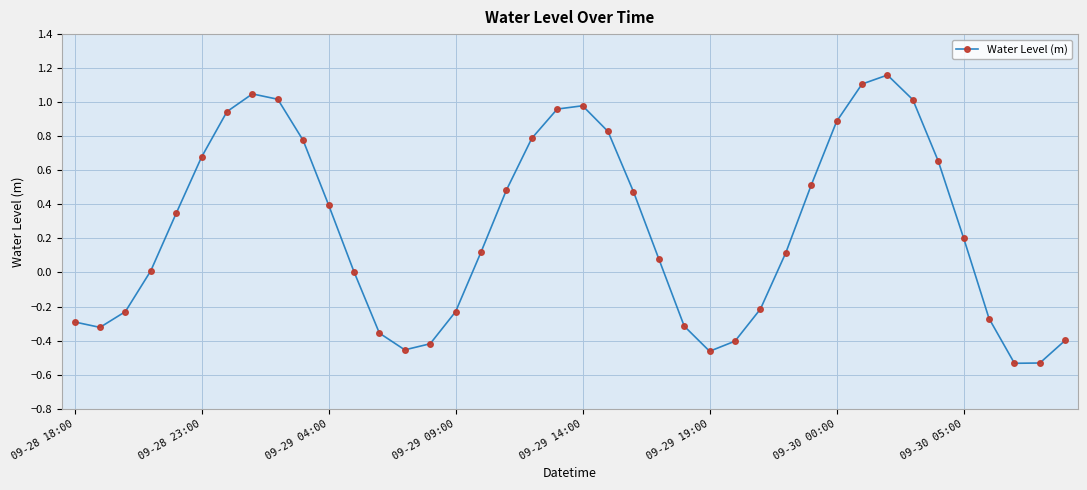

How many points are lower than both their immediate neighbors (excluding endpoints)?

4